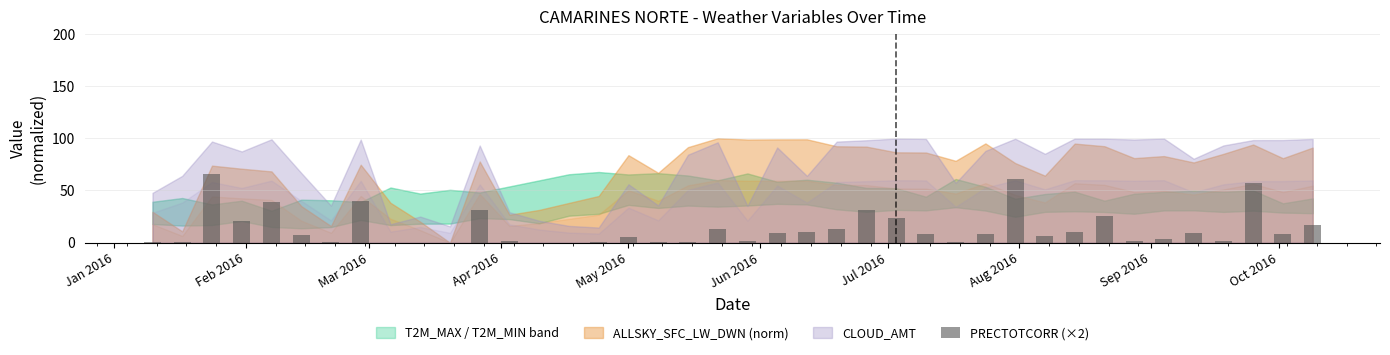

What is the sum of all values?

534.2